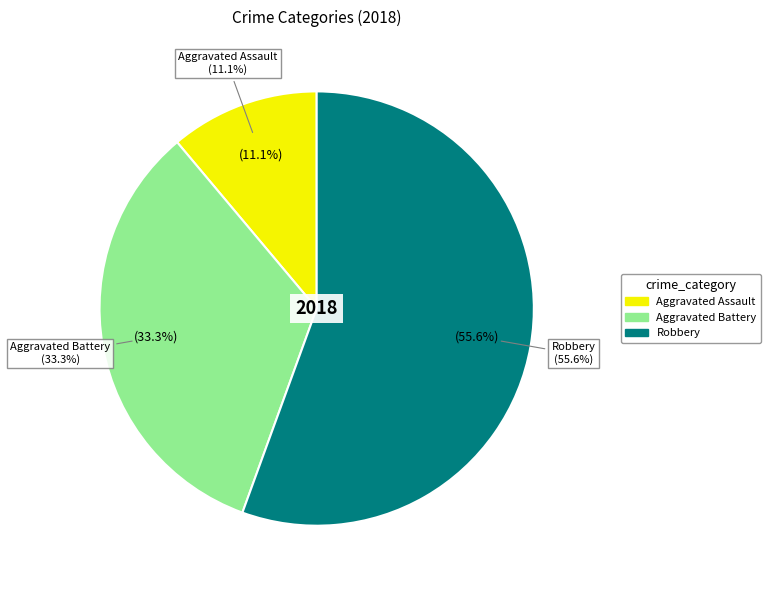

Between Aggravated Assault and Aggravated Battery, which is larger?

Aggravated Battery